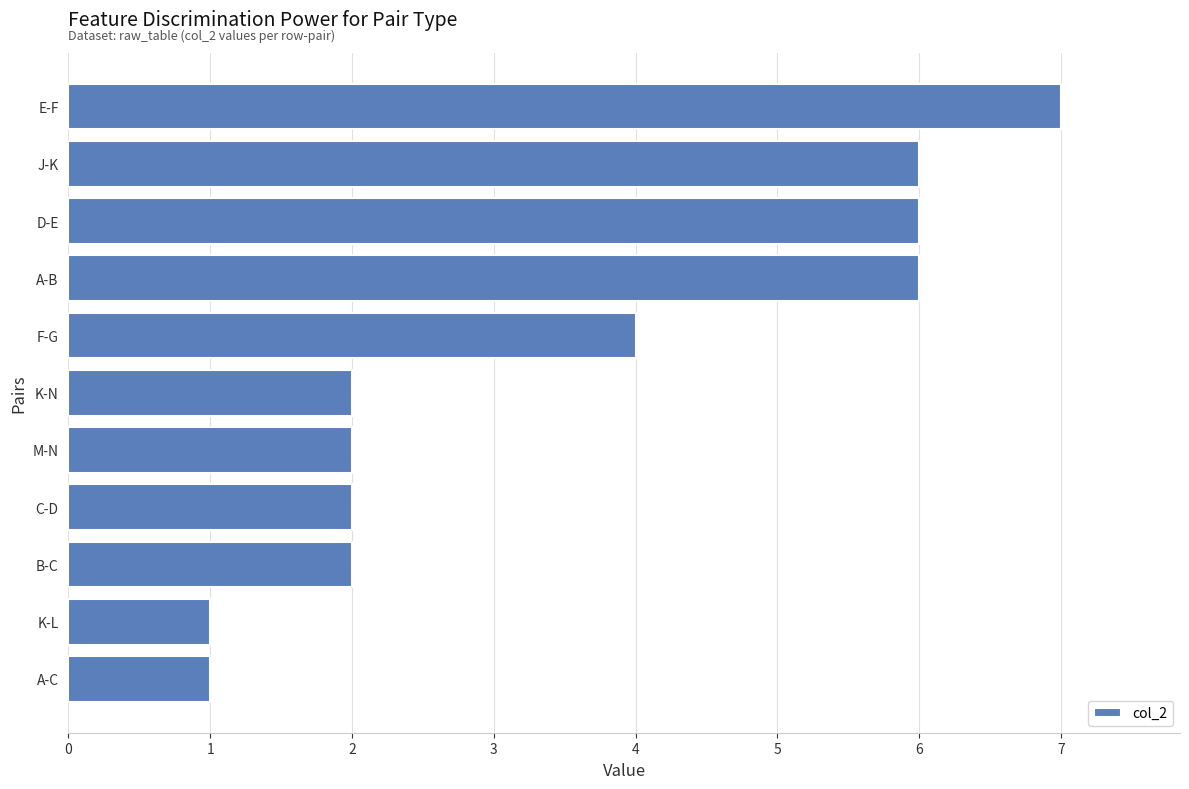

How many categories are shown in the chart?

11